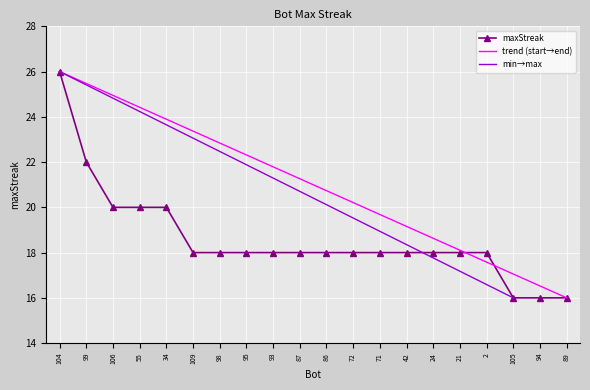

Between 106 and 34, which is larger?

106